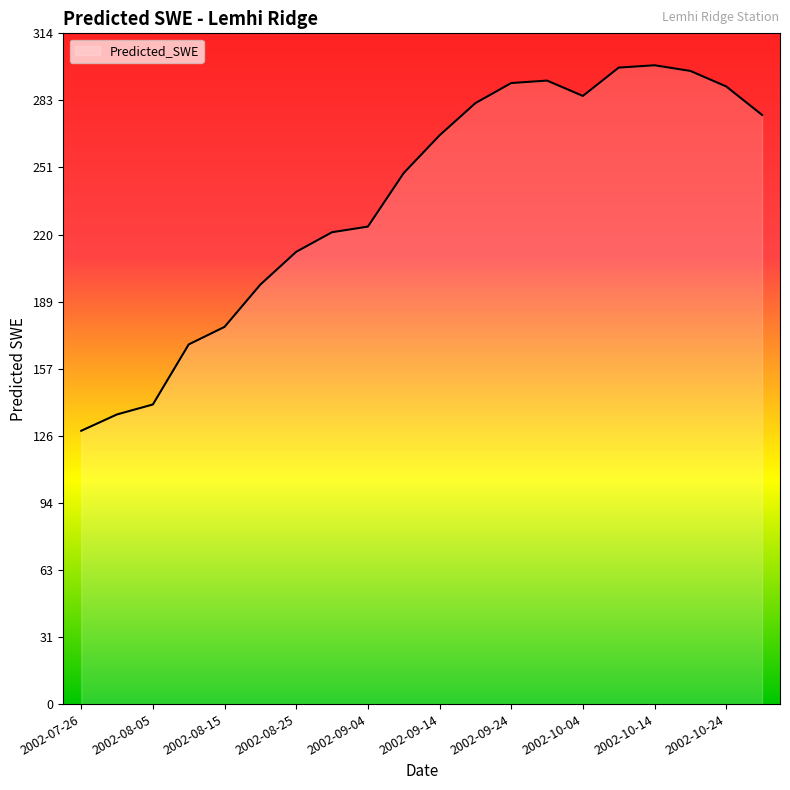

What is the minimum value shown in the chart?

128.0